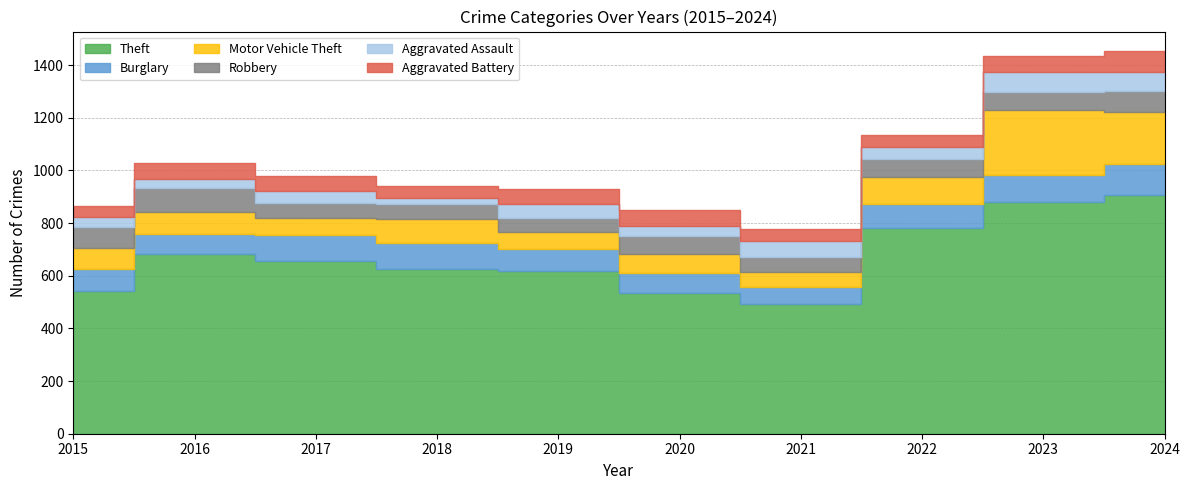

The value of Robbery at 2018 is 17. True or false?

False